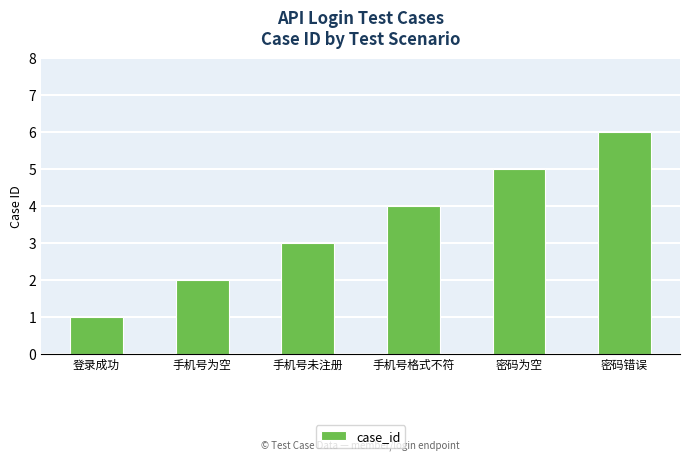

The value at 手机号格式不符 is 4. True or false?

True